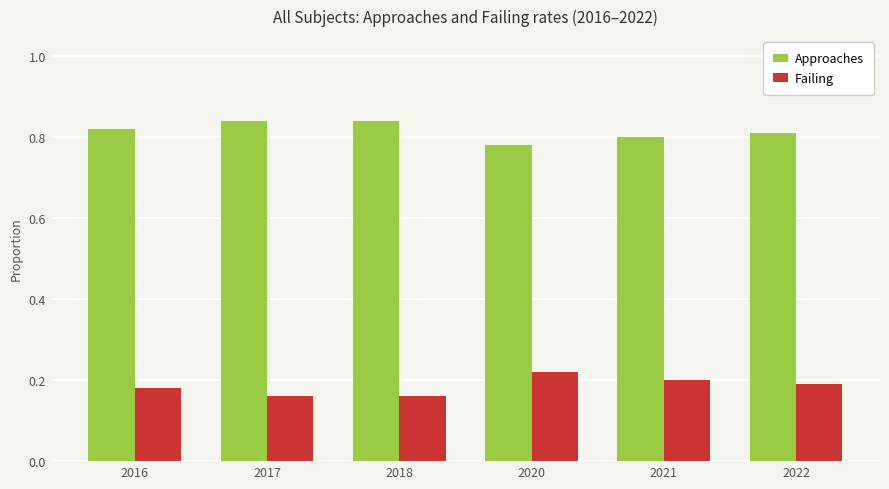

How many Approaches values are between 0 and 1?

6